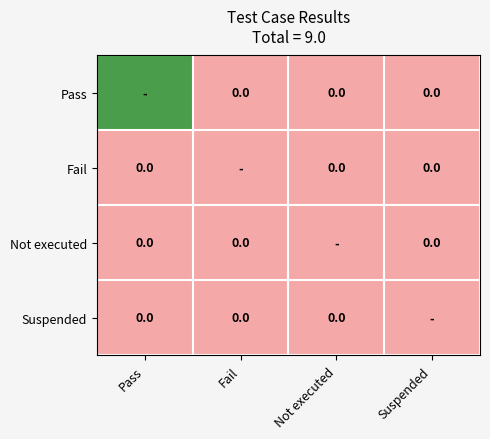

Which has a higher value, Not executed or Suspended?

Not executed